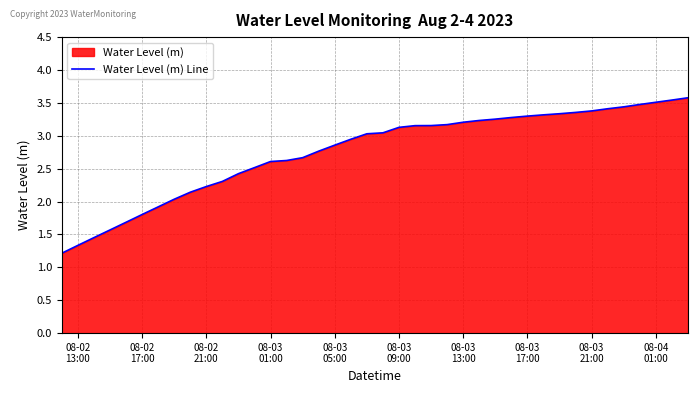

What is the maximum value shown in the chart?

3.6